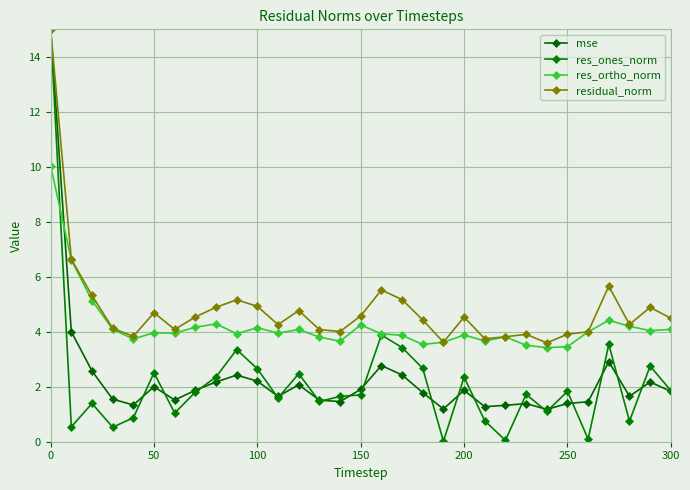

What is the sum of all res_ones_norm values?

67.7